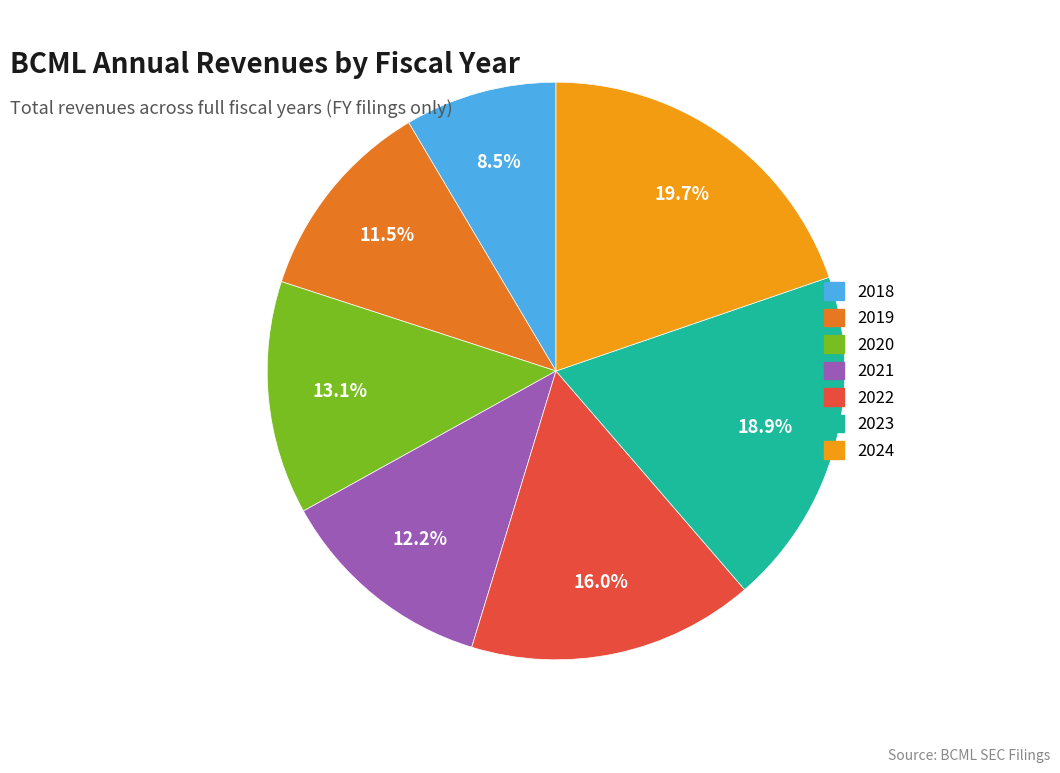

Between 2019 and 2021, which is larger?

2021